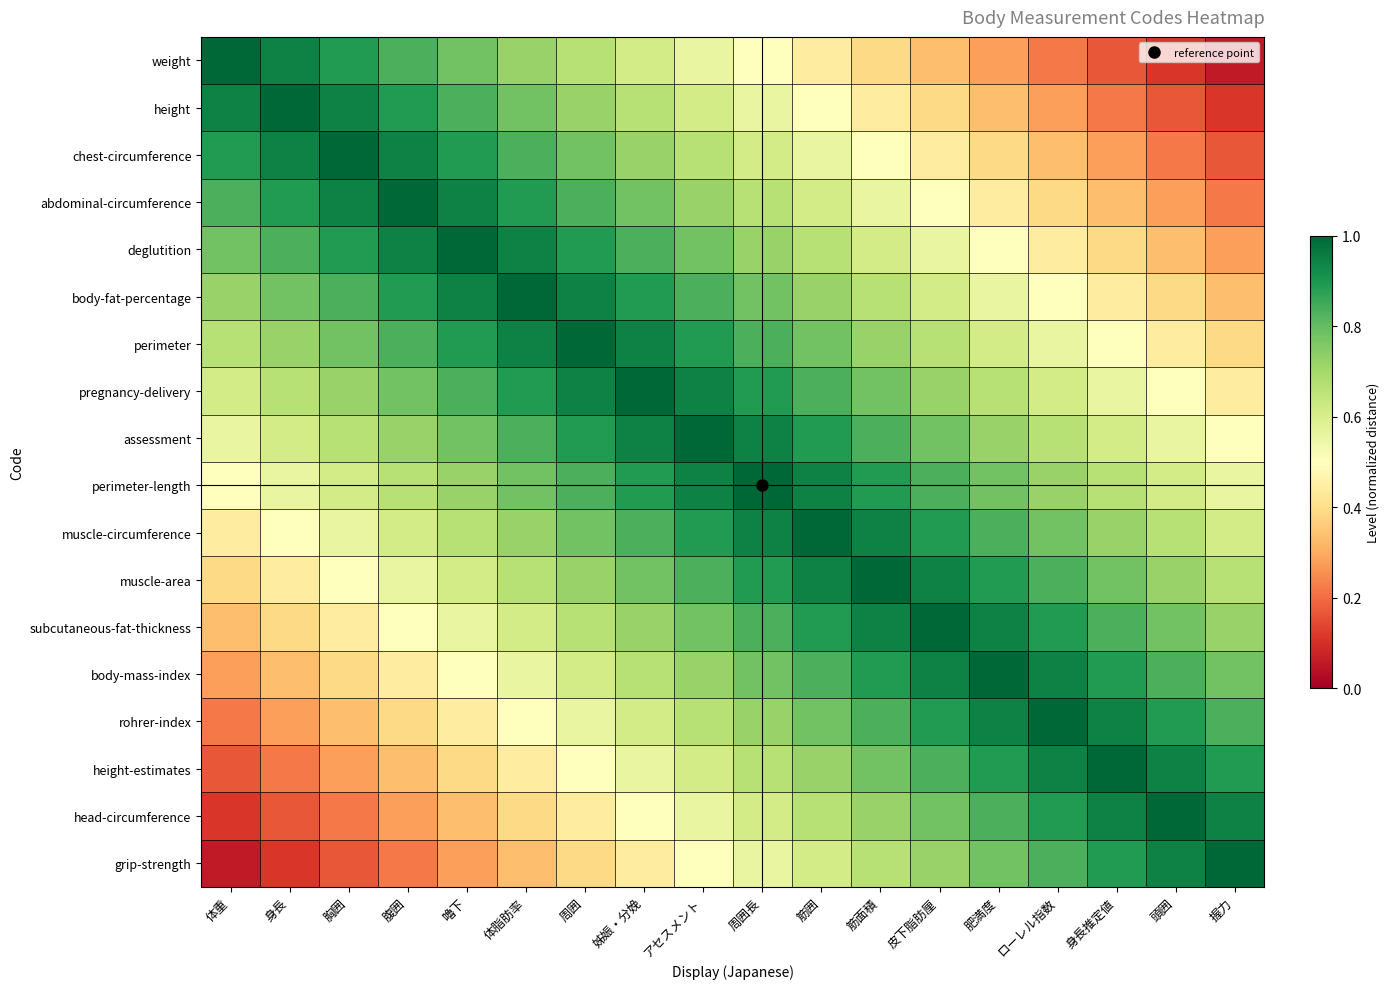

Which label corresponds to the smallest value in the chart?

握力